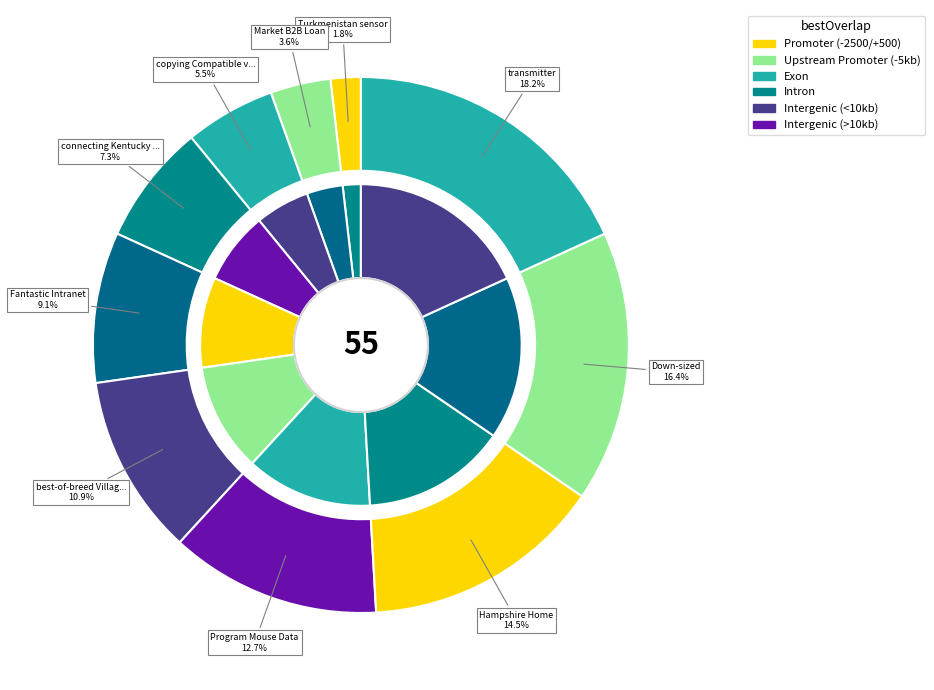

Is there any slice that represents more than half of the pie?

No